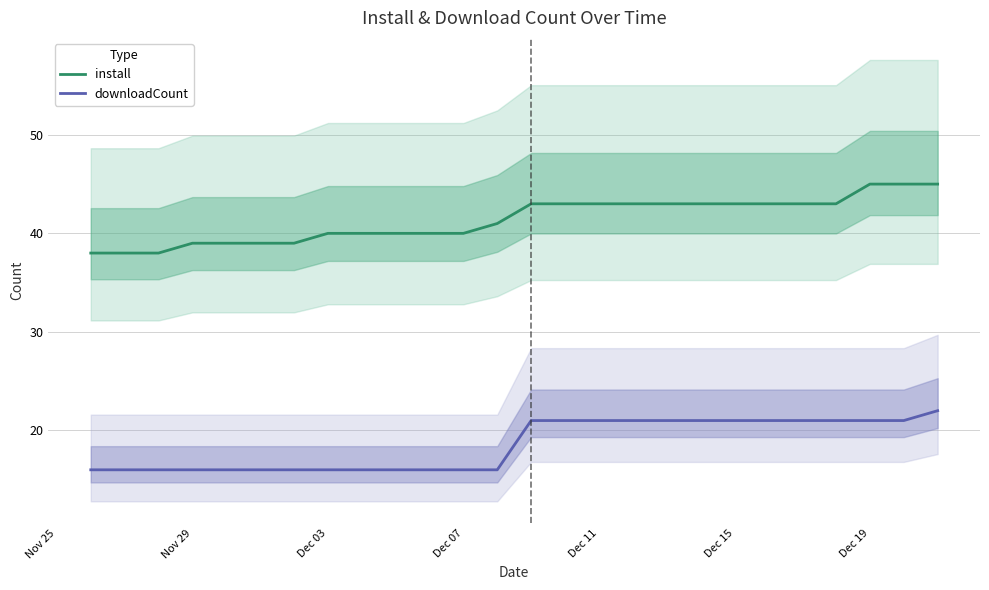

What is the lowest value of the downloadCount series?

16